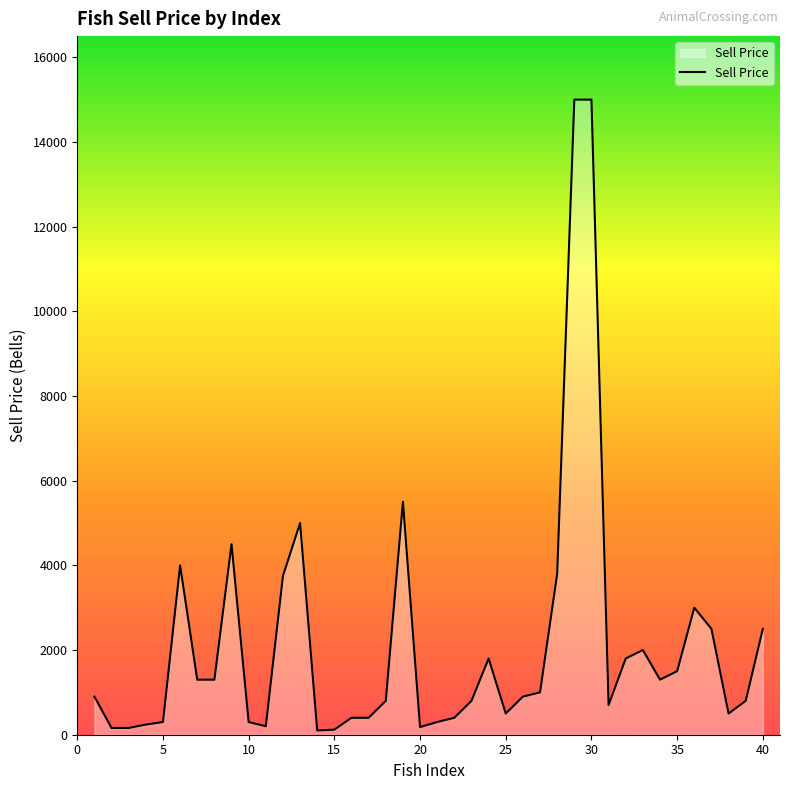

What is the smallest value displayed?

100